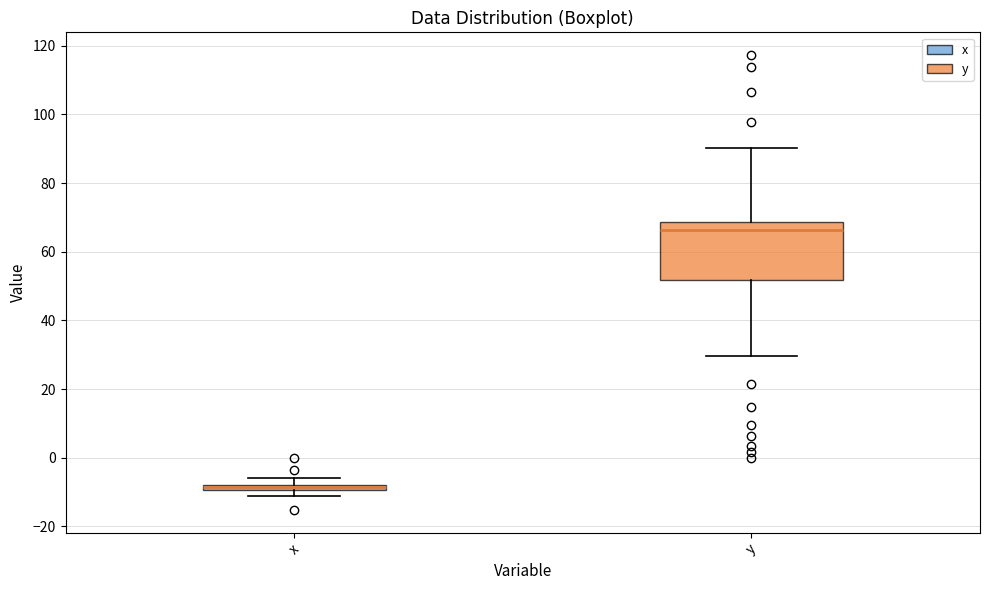

Comparing the boxes themselves (not the whiskers), which one is the tallest?

y